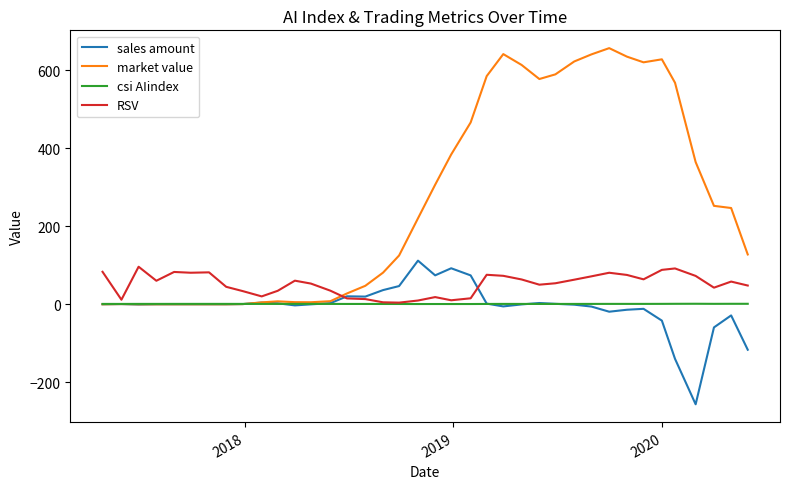

True or false: sales amount has more than 0 points higher than both neighbors.

True